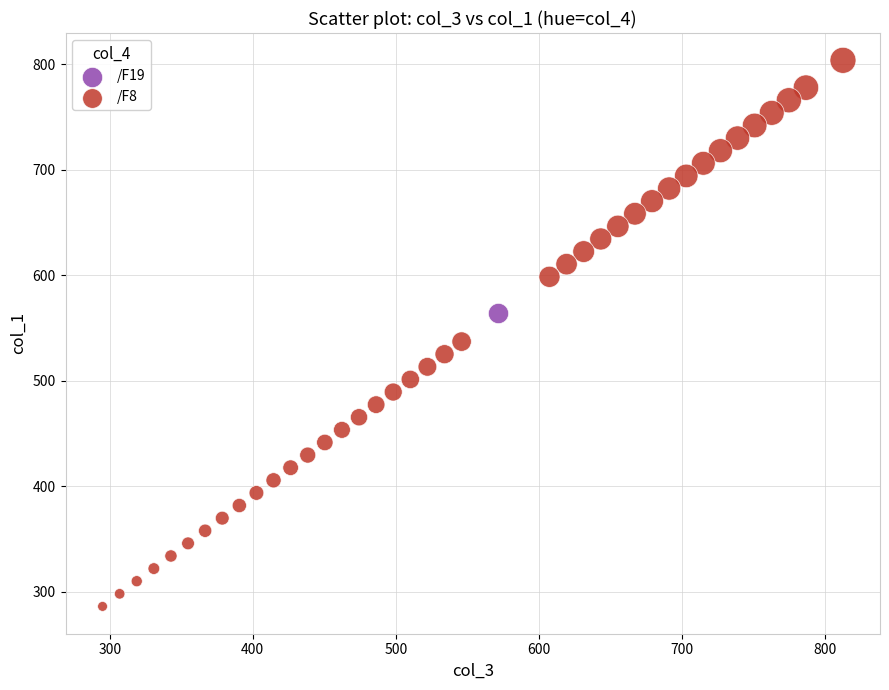

What are all the series names shown in the legend?

/F19, /F8